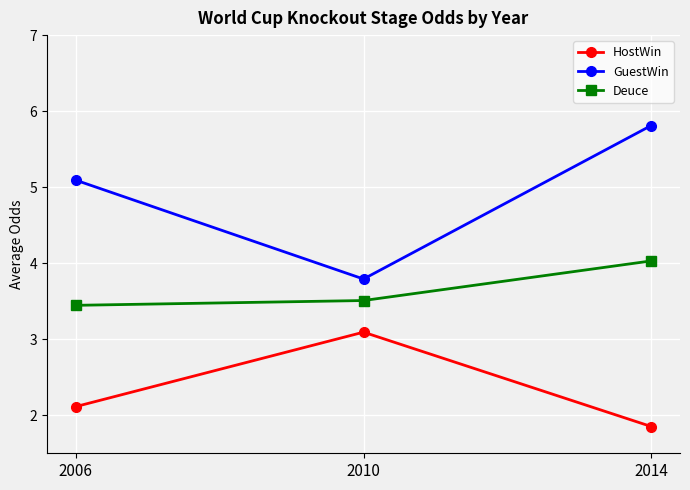

What is the difference between the maximum and second lowest values in the HostWin series?

1.0